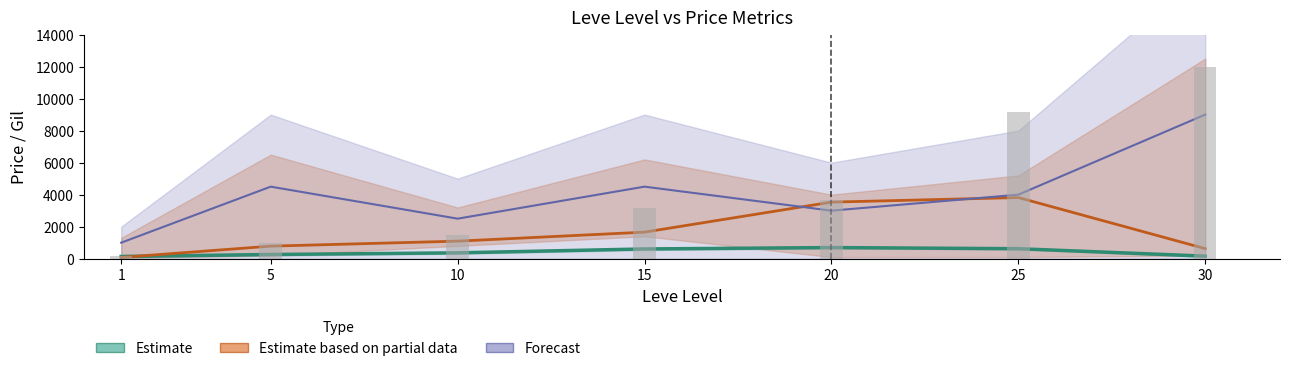

Which series has the largest total across all categories?

Forecast